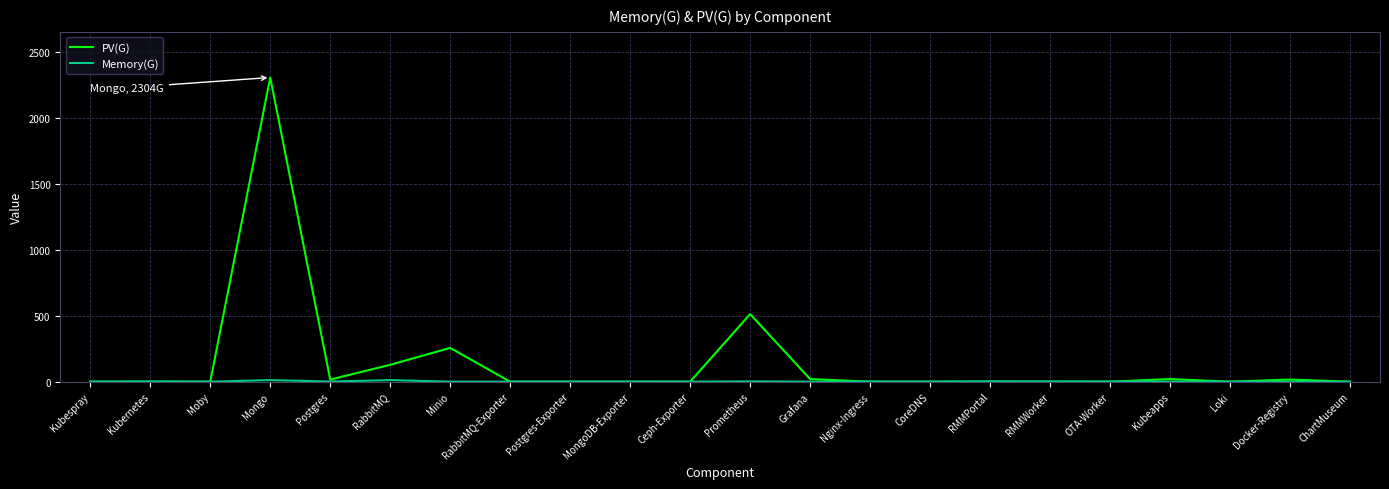

True or false: PV(G) has more than 1 interior local peaks.

True